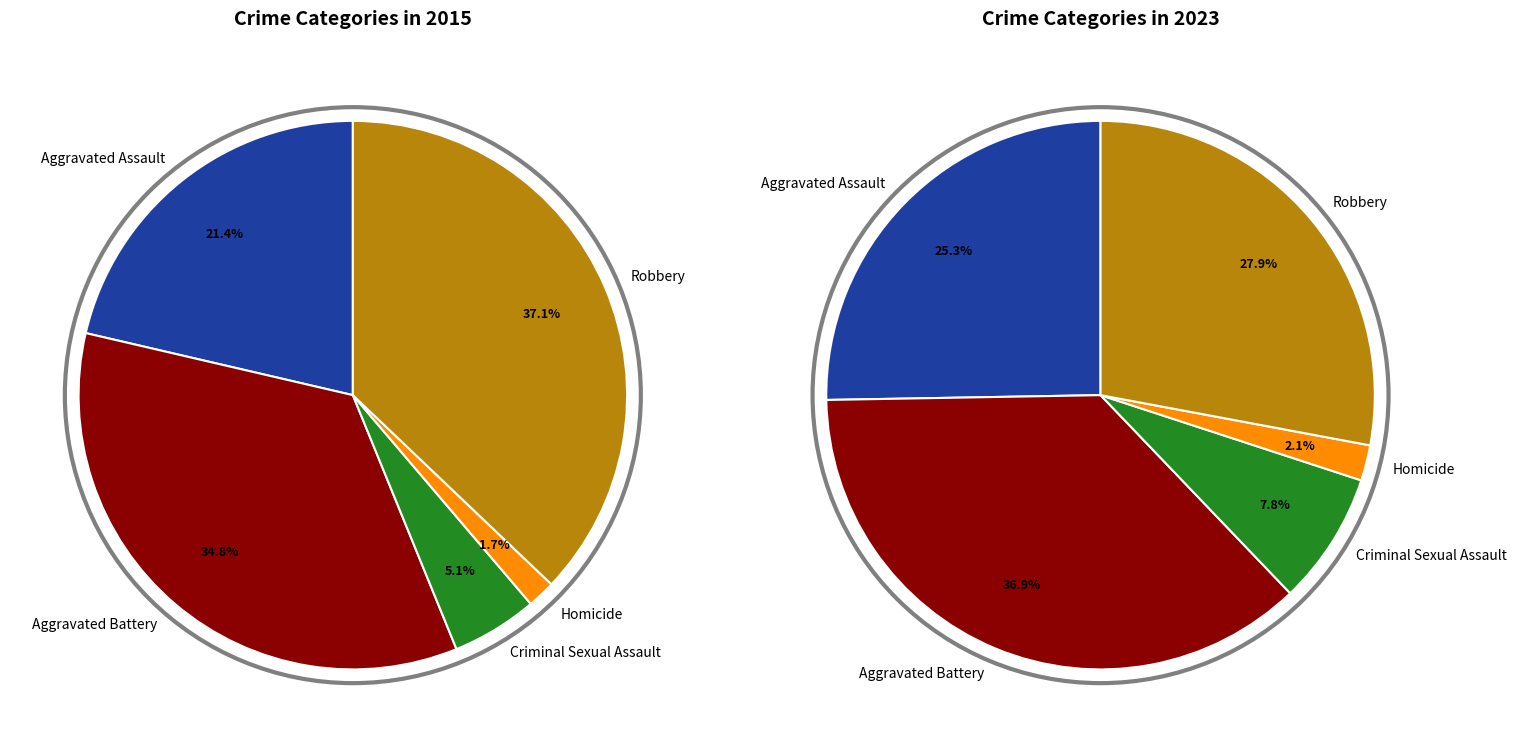

Which category has the smallest portion of the pie?

Homicide